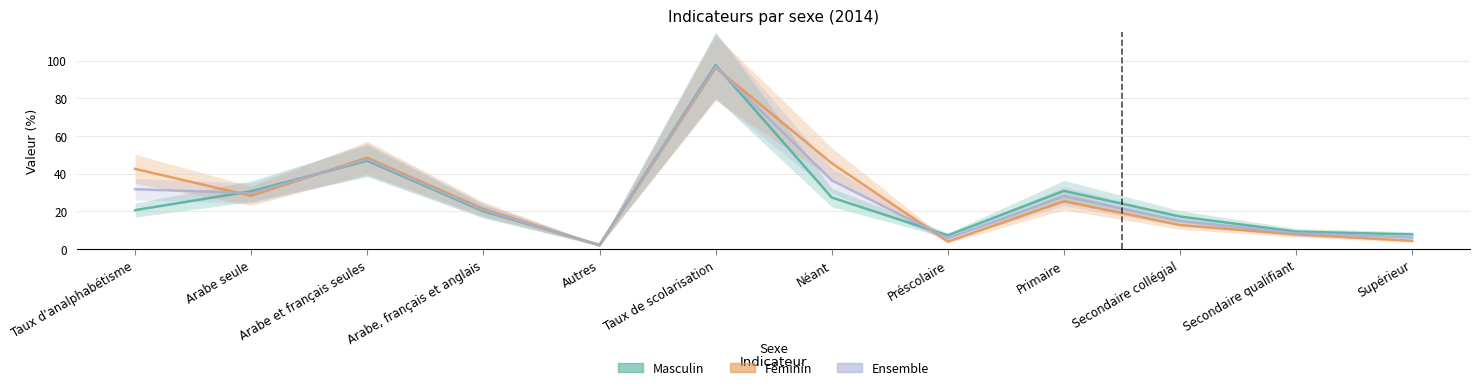

At Arabe, français et anglais, list the series in order from largest to smallest.

Féminin, Ensemble, Masculin